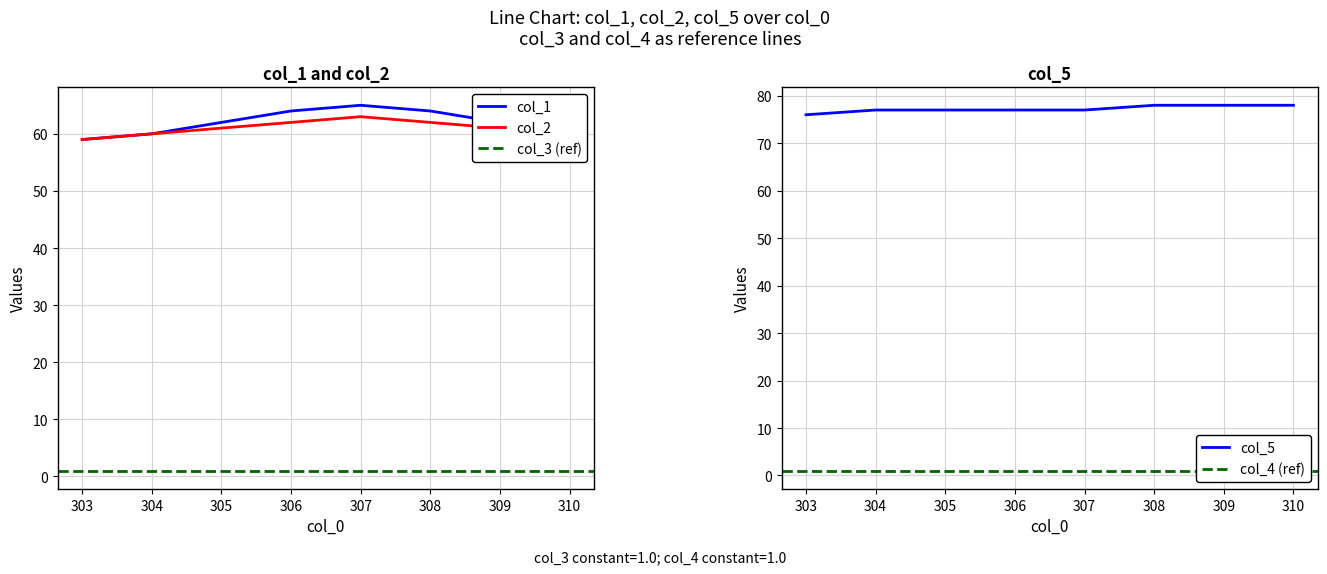

True or false: col_1 and col_5 intersect in this chart.

False